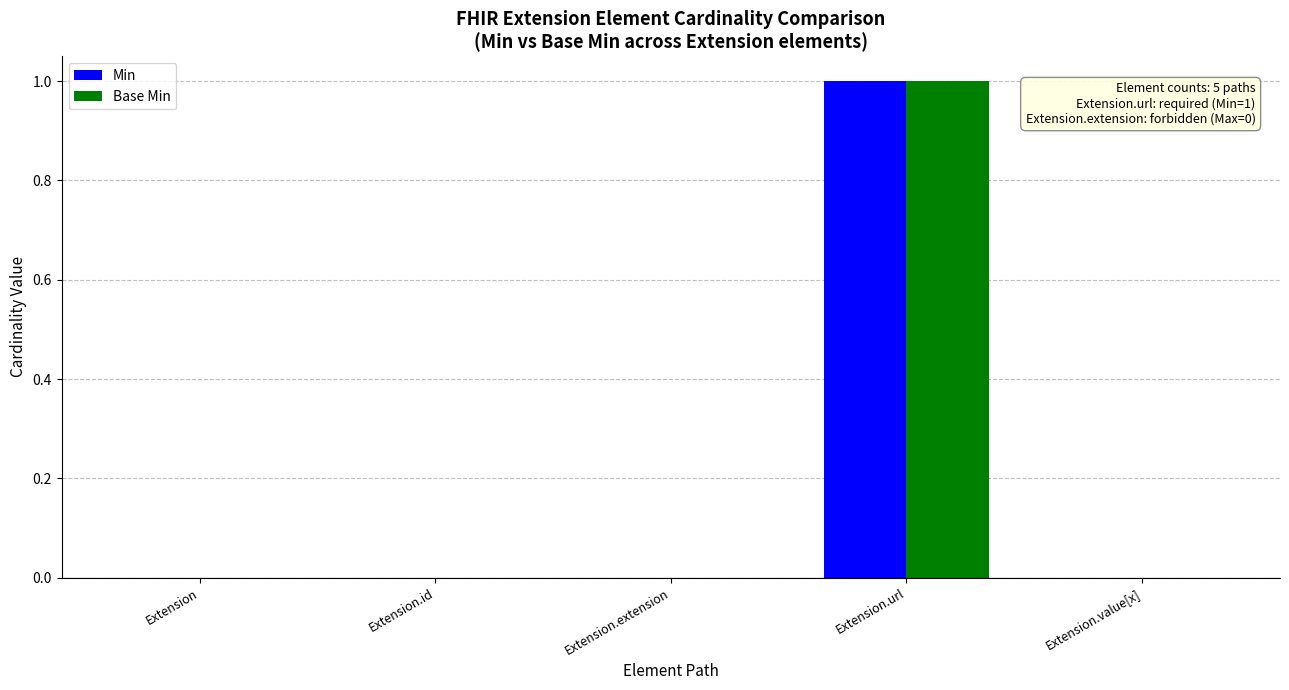

At which category is the sum across all series the highest?

Extension.url